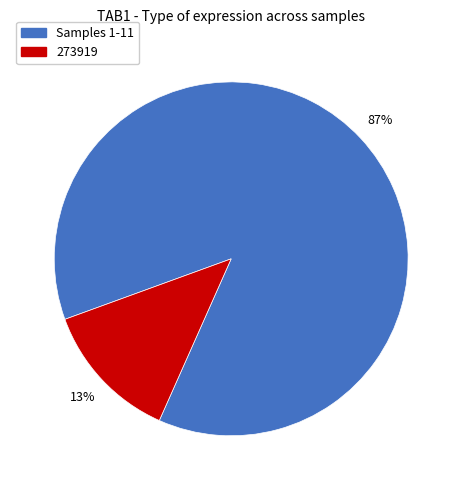

How many slices are in this pie chart?

2